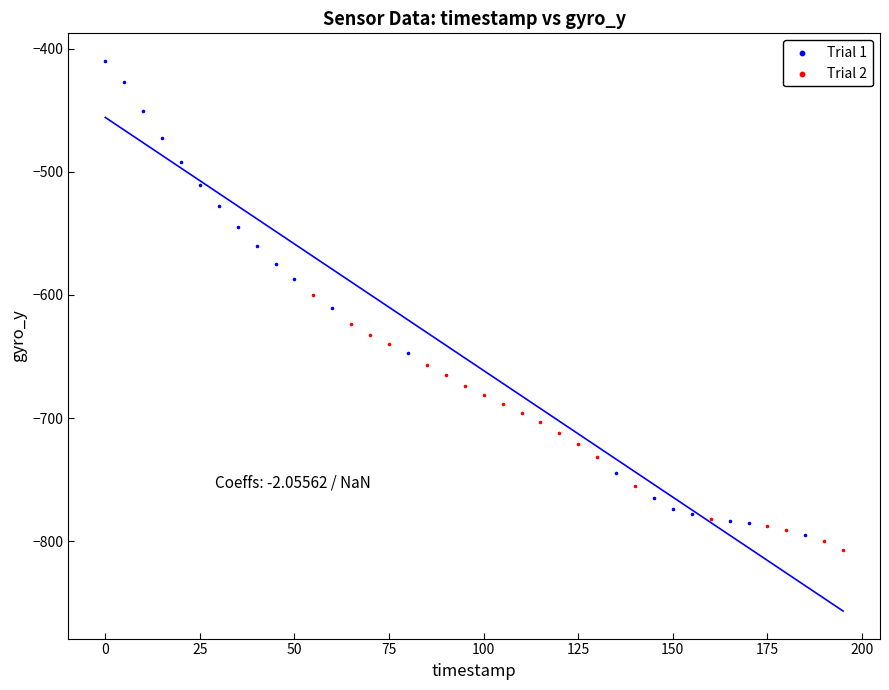

Which series has the widest spread of Y values?

Trial 1